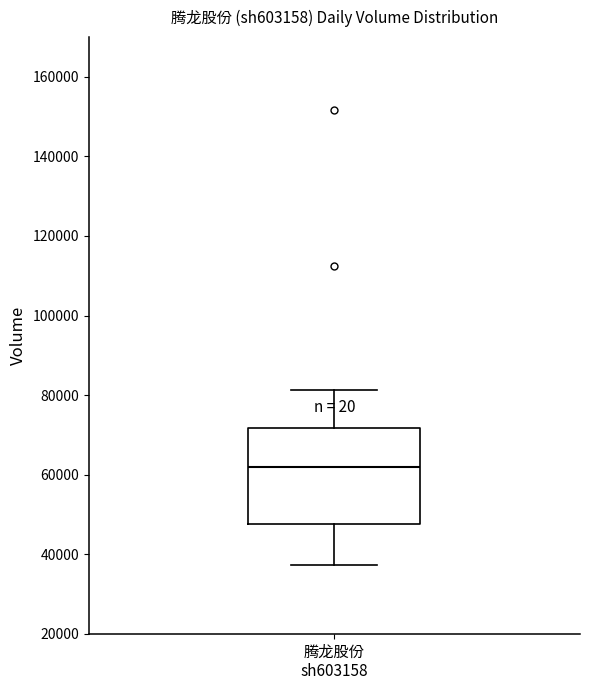

Transcribe this box plot: give where the median line is, the range the box spans, and where the two whiskers end, as read against the y-axis. The values are not printed on the chart, so give them approximately, as read against the axis.

median 62000, box 48000 to 72000, whiskers 38000 to 82000